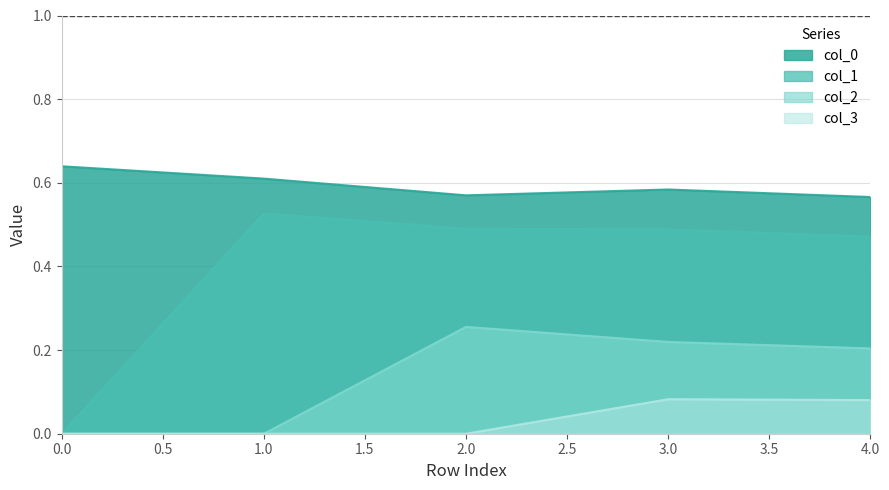

True or false: col_1 and col_0 intersect in this chart.

False